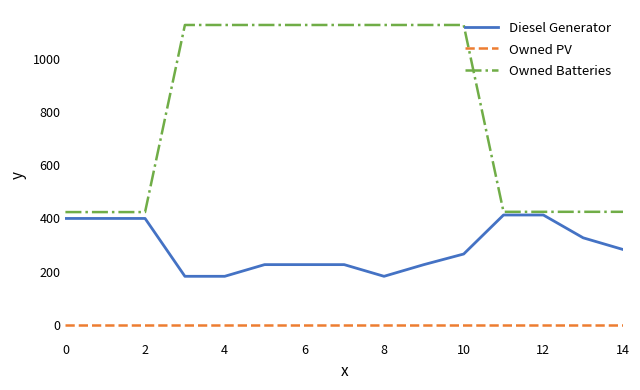

True or false: Owned PV and Owned Batteries cross at least once.

False